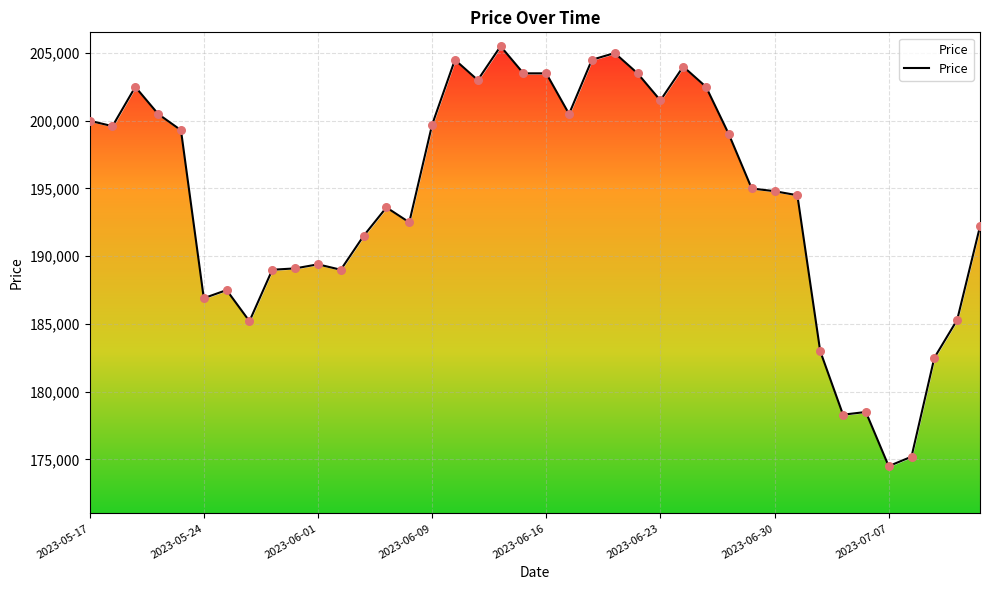

What is the change in value from 2023-06-30 to 2023-07-11?

-12300